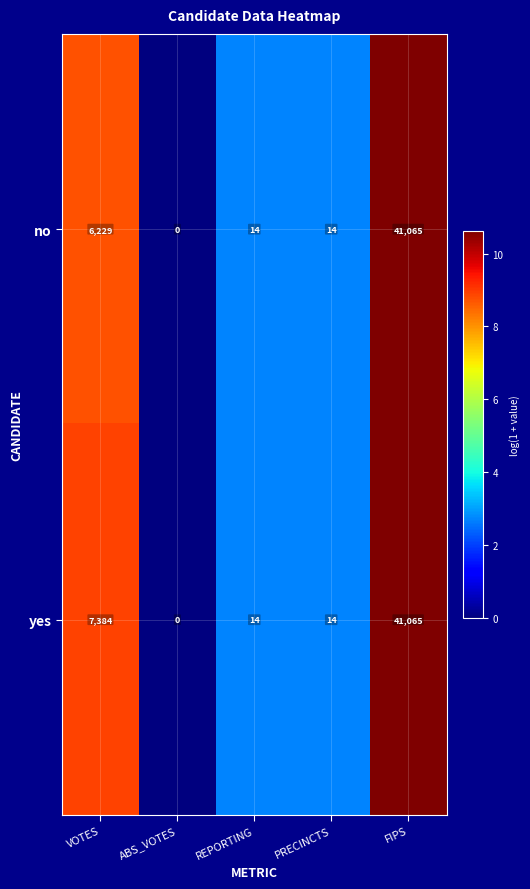

Reading right to left, transcribe all the data shown in this chart.

no: FIPS=41065	PRECINCTS=14	REPORTING=14	ABS_VOTES=0	VOTES=6229
yes: FIPS=41065	PRECINCTS=14	REPORTING=14	ABS_VOTES=0	VOTES=7384